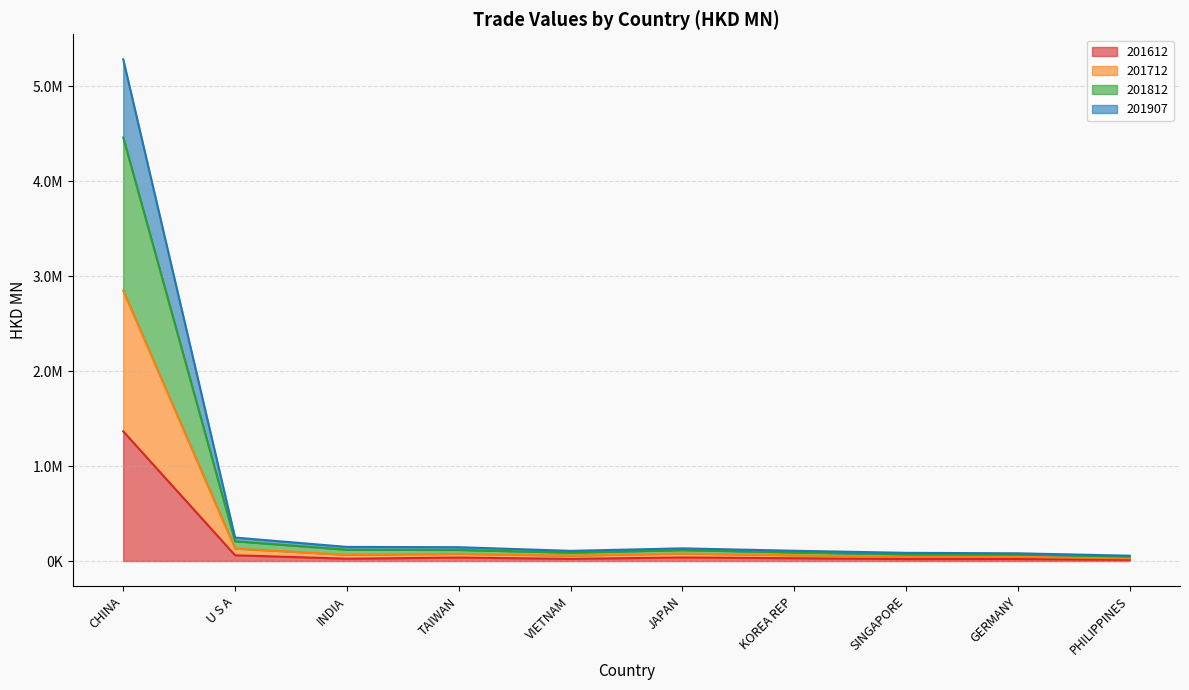

True or false: 201612 and 201712 cross at least once.

False